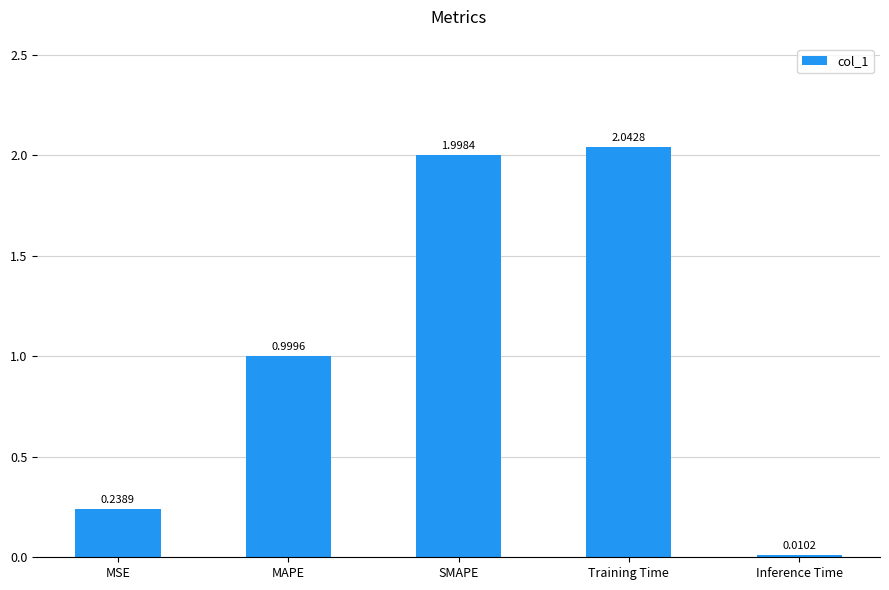

At which category does the chart reach its peak across all series?

Training Time